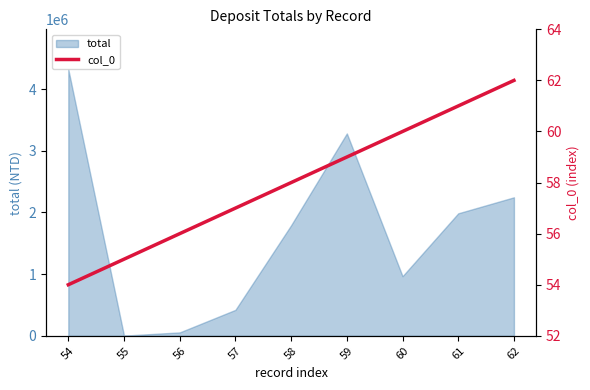

Rank the categories by value from highest to lowest.

62, 61, 60, 59, 58, 57, 56, 55, 54